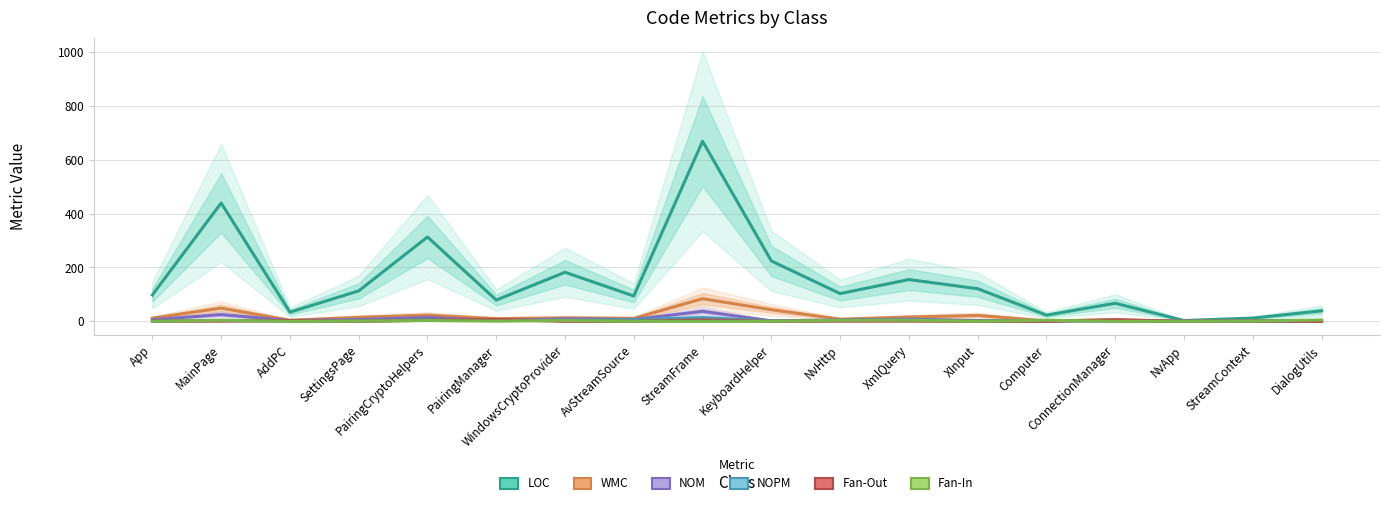

Which has a higher value, PairingCryptoHelpers or SettingsPage?

PairingCryptoHelpers